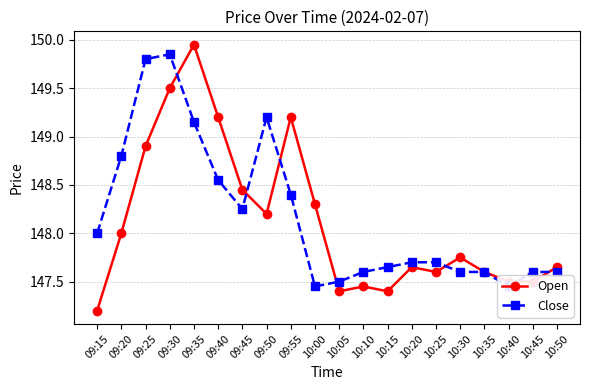

Reading left to right, list all the values displayed in this chart.

Open: 09:15=147.2	09:20=148.0	09:25=148.9	09:30=149.5	09:35=149.9	09:40=149.2	09:45=148.4	09:50=148.2	09:55=149.2	10:00=148.3	10:05=147.4	10:10=147.4	10:15=147.4	10:20=147.7	10:25=147.6	10:30=147.8	10:35=147.6	10:40=147.5	10:45=147.5	10:50=147.7
Close: 09:15=148.0	09:20=148.8	09:25=149.8	09:30=149.8	09:35=149.2	09:40=148.6	09:45=148.2	09:50=149.2	09:55=148.4	10:00=147.4	10:05=147.5	10:10=147.6	10:15=147.7	10:20=147.7	10:25=147.7	10:30=147.6	10:35=147.6	10:40=147.4	10:45=147.6	10:50=147.6